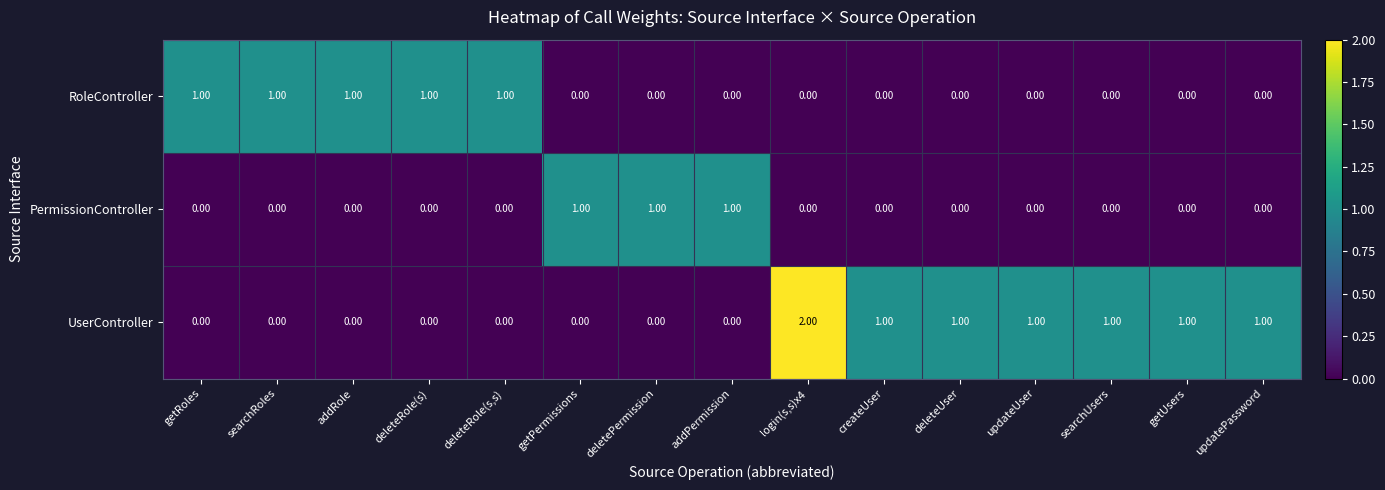

What is the sum of all UserController values?

8